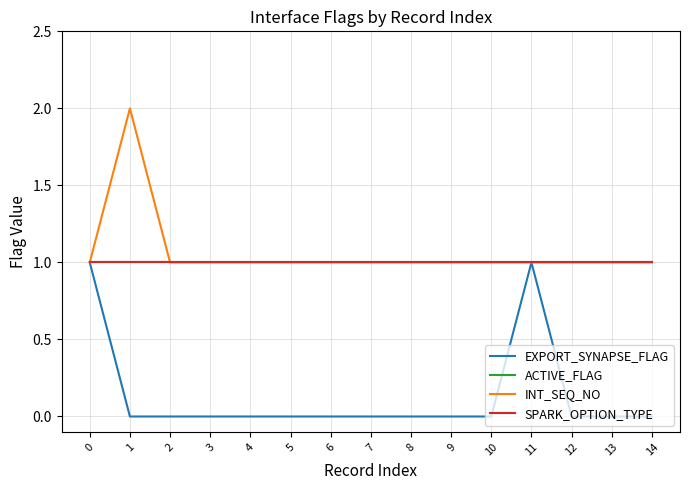

Does the chart have visible grid lines?

Yes